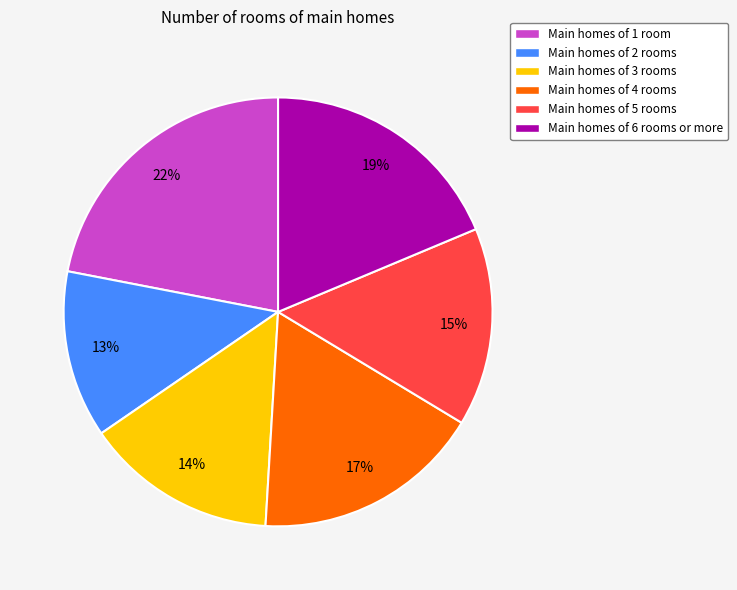

To the nearest percent, what is the average slice percentage?

17%